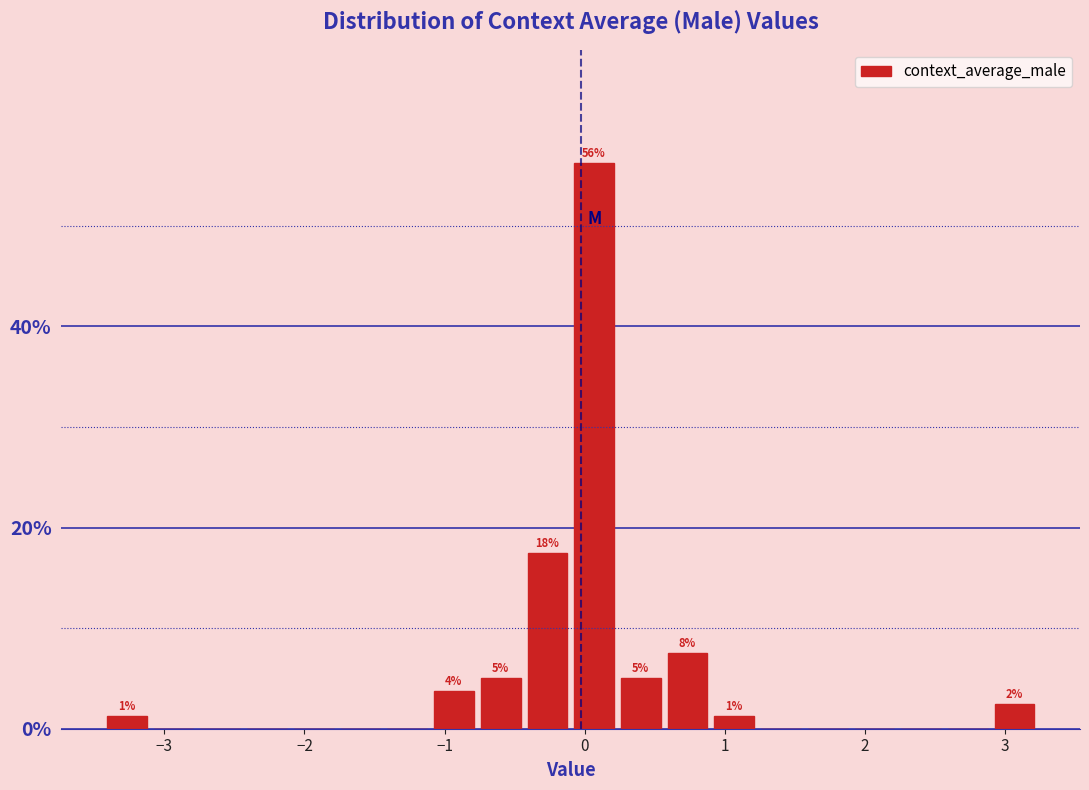

Around what value on the x-axis is the tallest bar? Give the approximate position of its centre, as read against the axis.

0.1